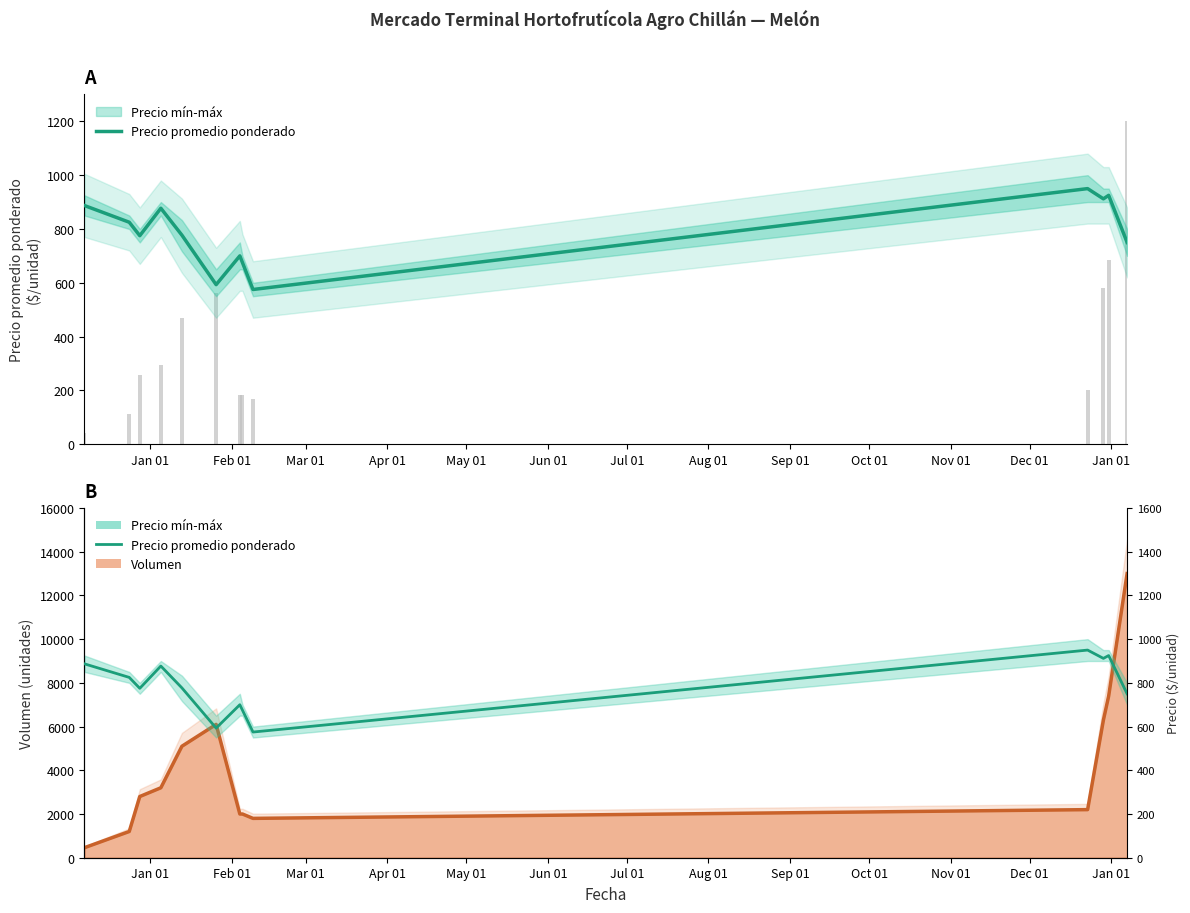

What is the difference between the maximum and minimum values?

375